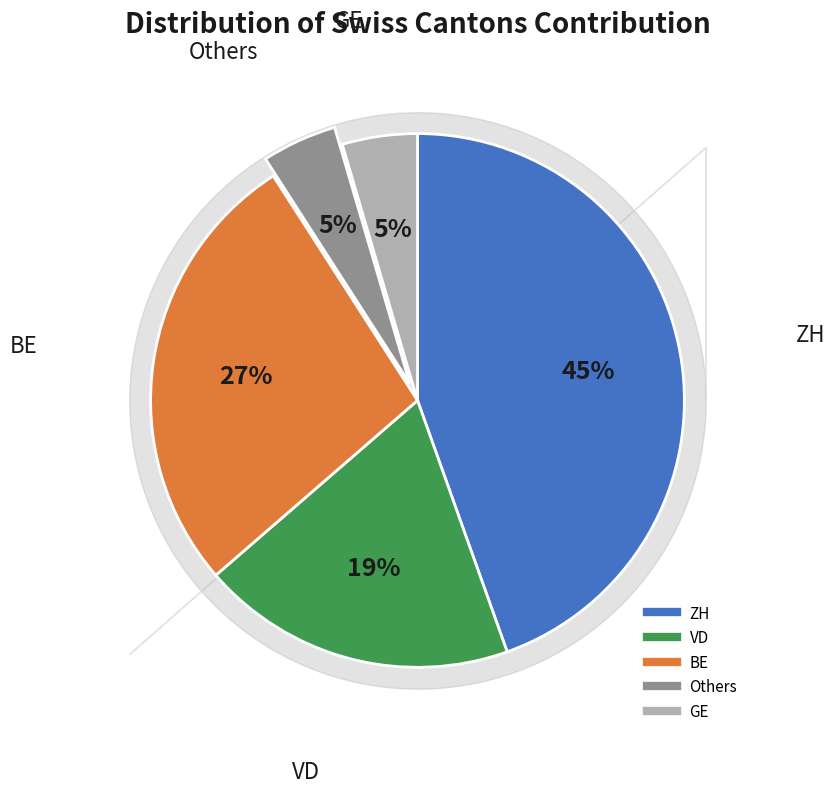

To the nearest percent, what is the difference between the largest and smallest slice percentages?

40%